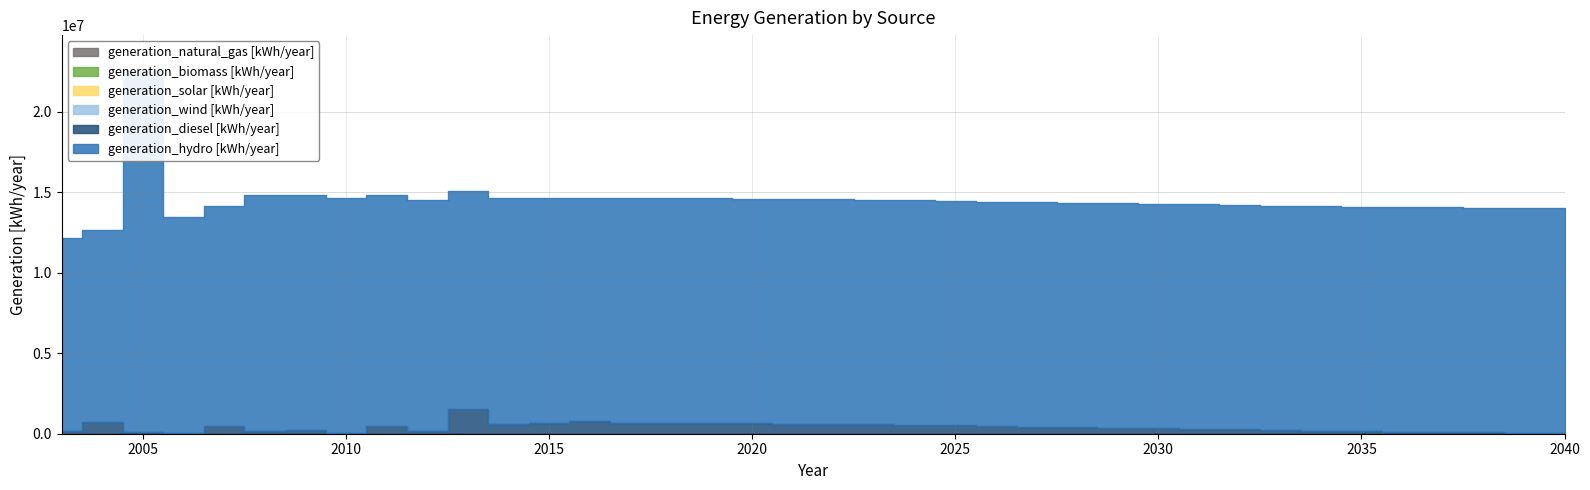

How many lines are shown in the chart?

6